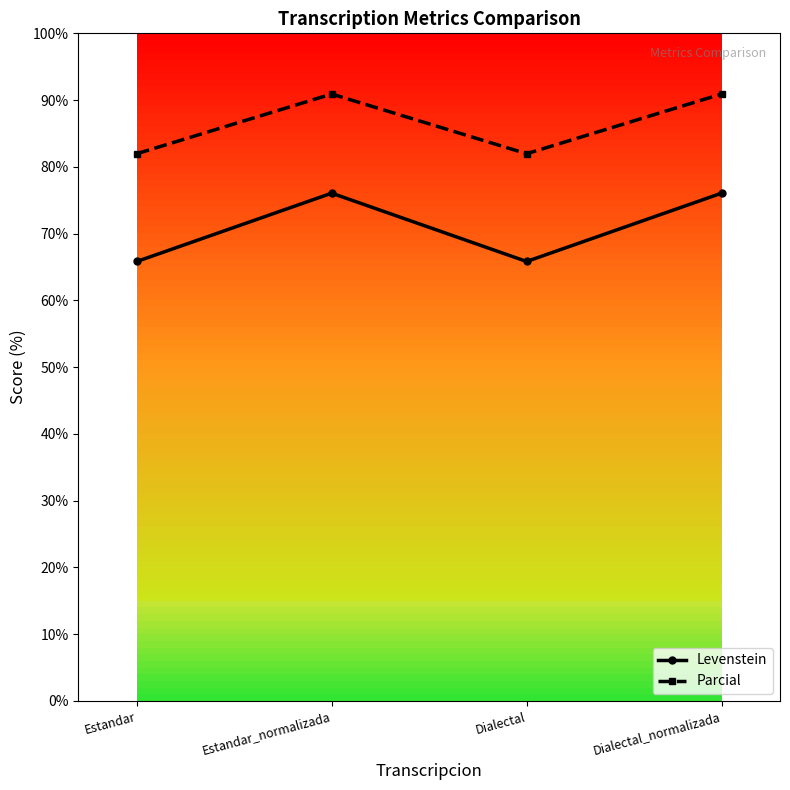

Is it true that Parcial equals 82.0 at Estandar?

True